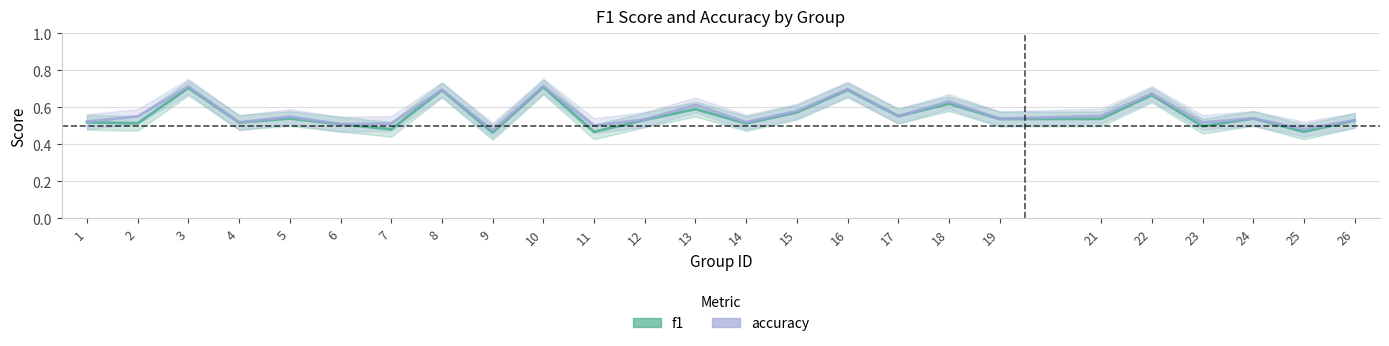

Where is the first local minimum for f1?

2